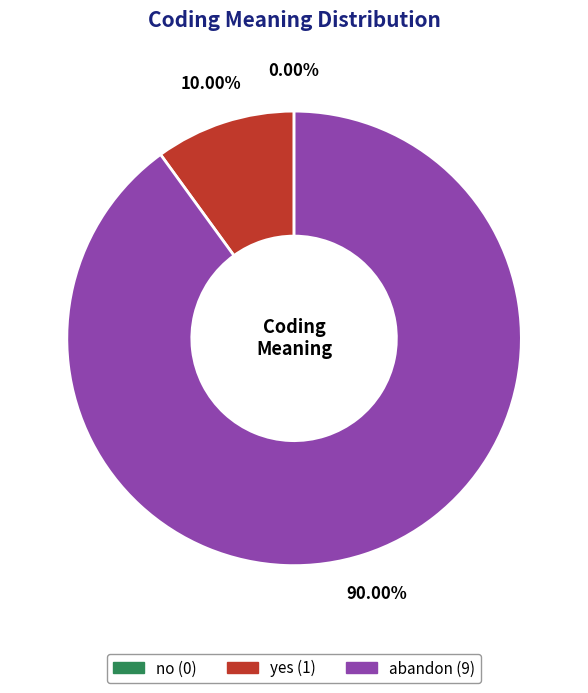

Which category has the biggest portion of the pie?

abandon